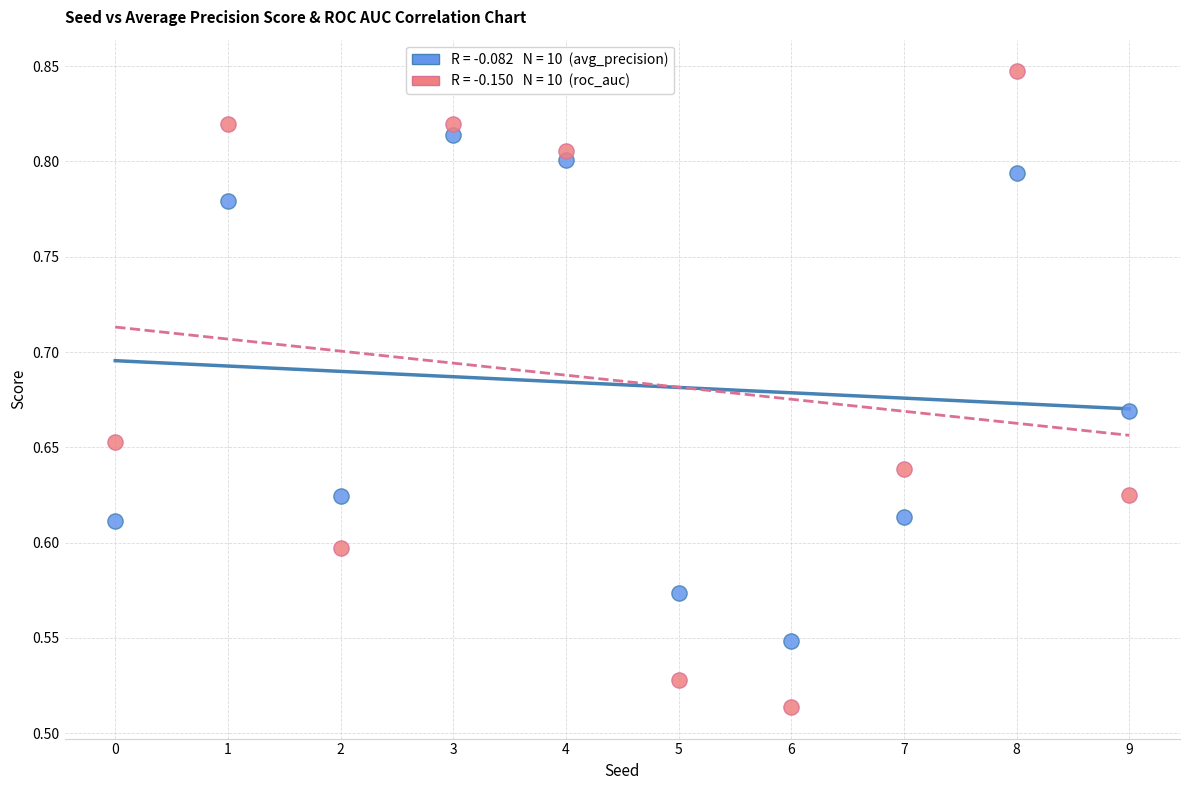

Across all data points, what is the range of Y values (max minus min)?

0.3